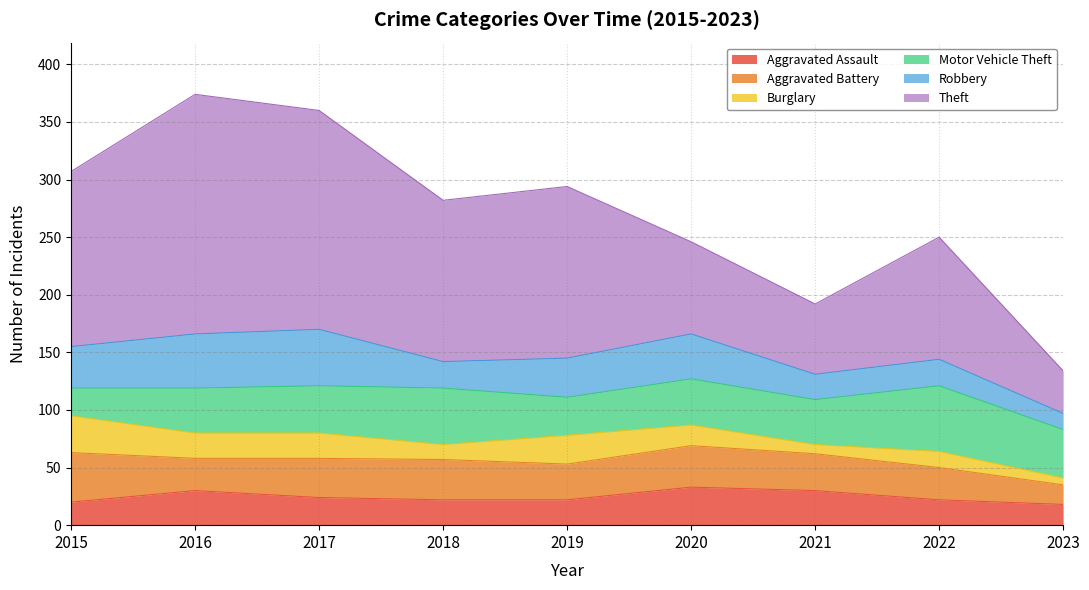

How many times do Aggravated Assault and Robbery cross each other?

3